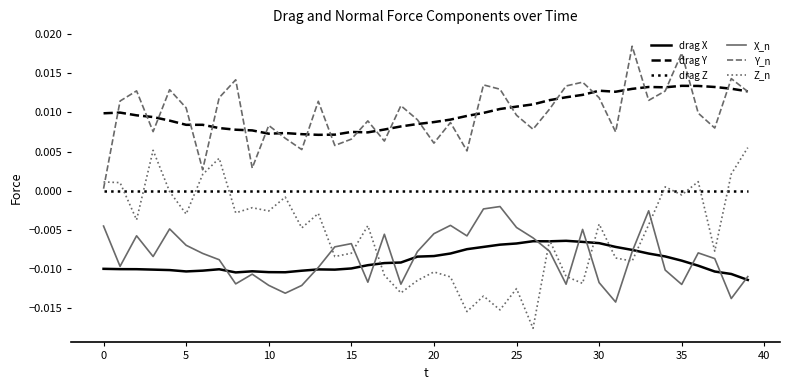

At how many categories does at least one series exceed 0?

40